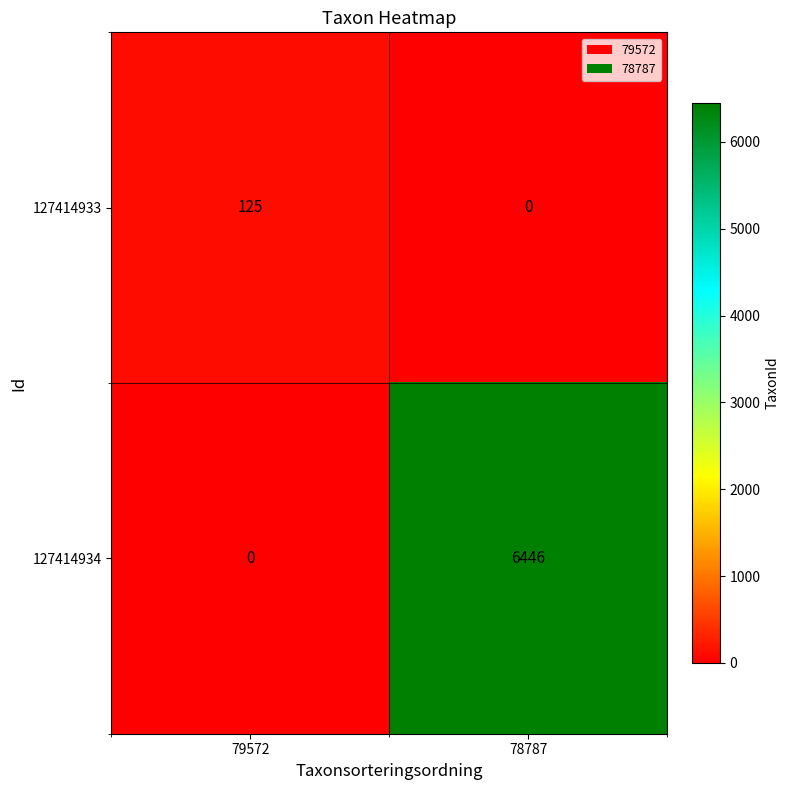

How many distinct data groups are displayed?

2